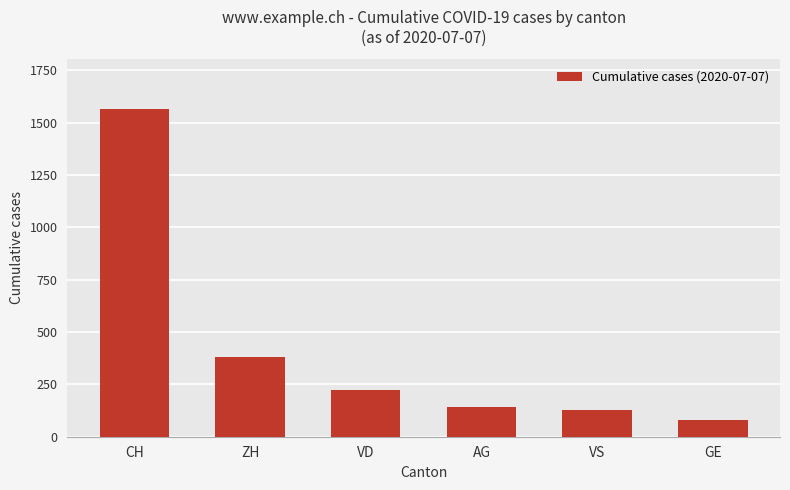

True or false: the data shows 2243 at CH.

False